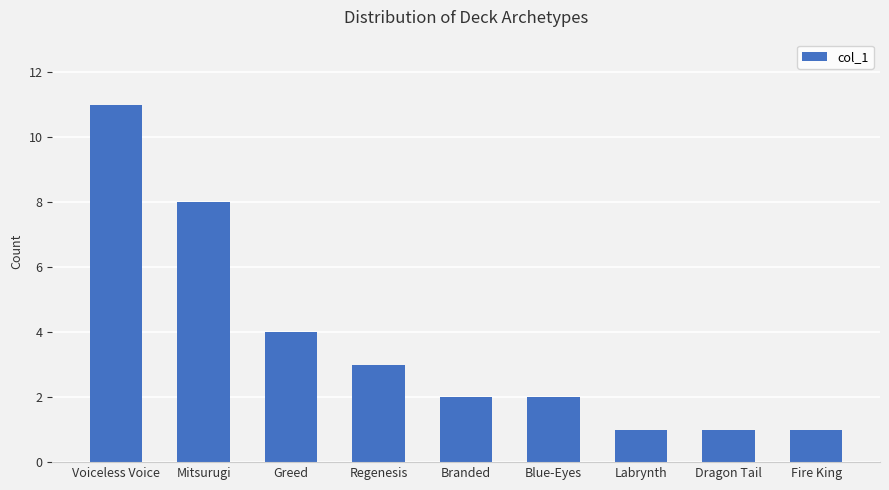

How many data points does each series have?

9